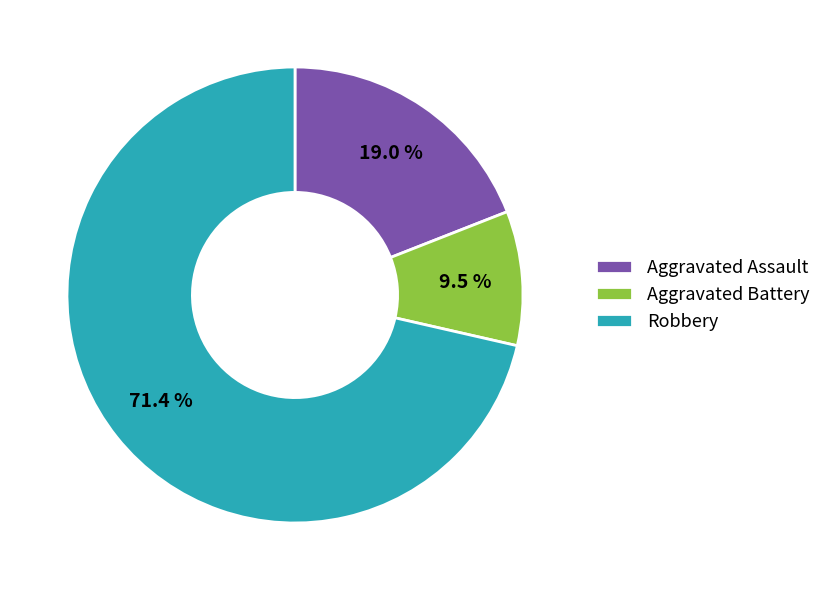

What is the ratio of the value at Aggravated Assault to the value at Robbery?

0.3